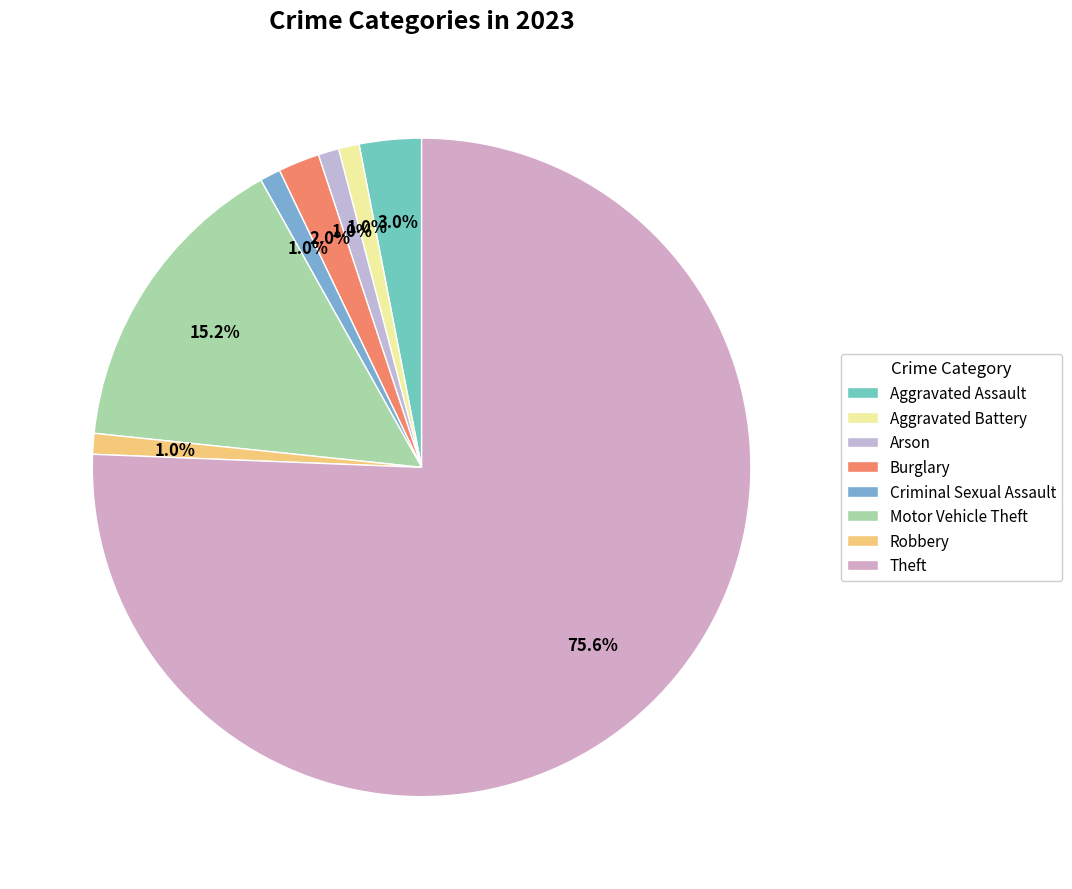

To the nearest percent, what portion does Burglary represent?

2%